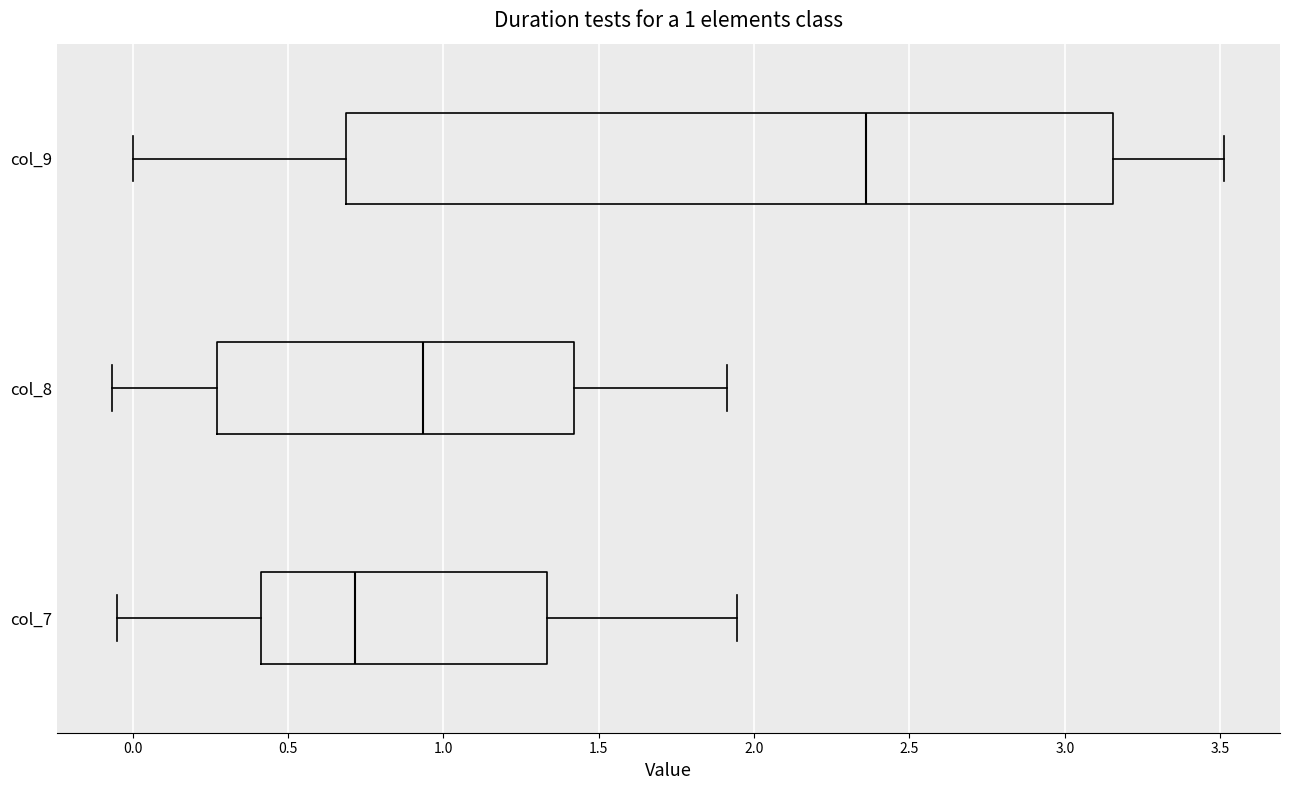

Which box has the furthest to the right median line?

col_9